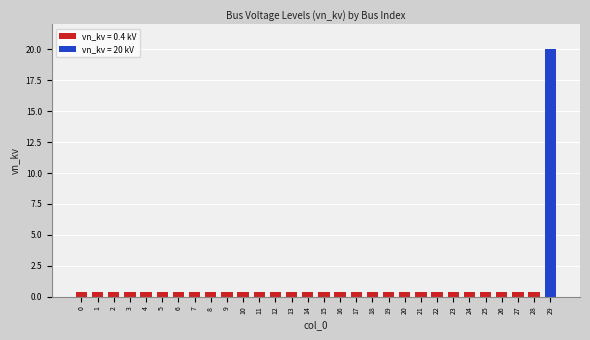

Which category has the highest value across all series?

29